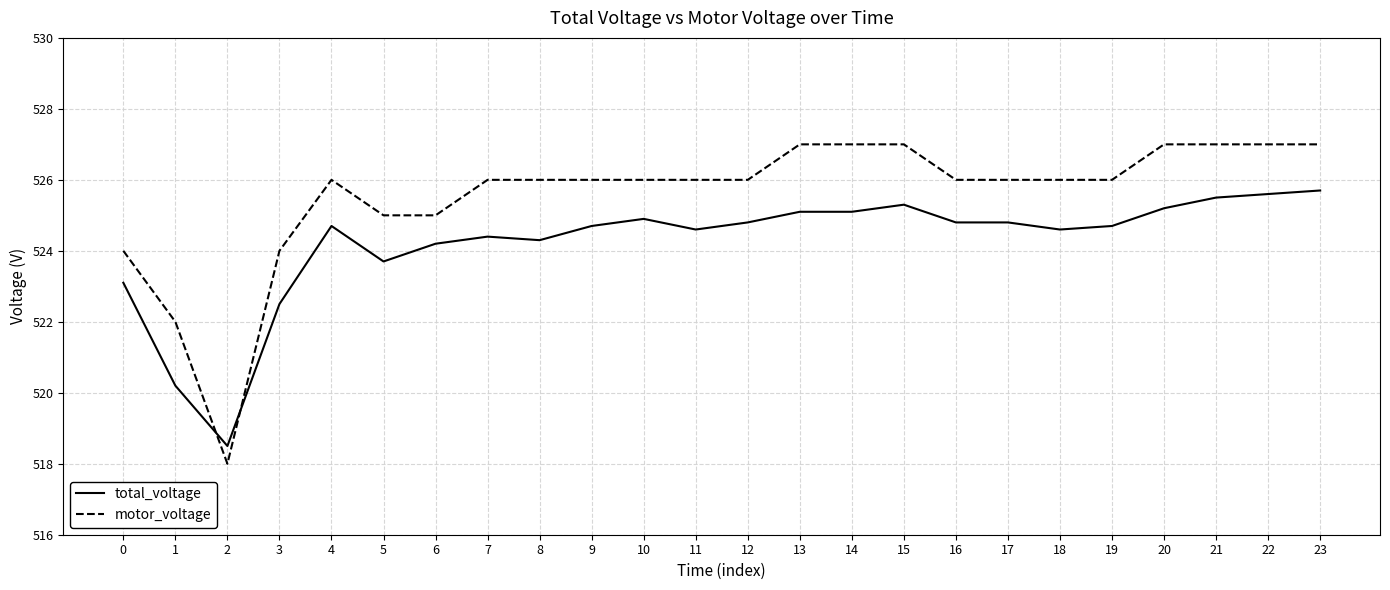

Reading left to right, transcribe all the data shown in this chart.

total_voltage: 523.1	520.2	518.5	522.5	524.7	523.7	524.2	524.4	524.3	524.7	524.9	524.6	524.8	525.1	525.1	525.3	524.8	524.8	524.6	524.7	525.2	525.5	525.6	525.7
motor_voltage: 524.0	522.0	518.0	524.0	526.0	525.0	525.0	526.0	526.0	526.0	526.0	526.0	526.0	527.0	527.0	527.0	526.0	526.0	526.0	526.0	527.0	527.0	527.0	527.0